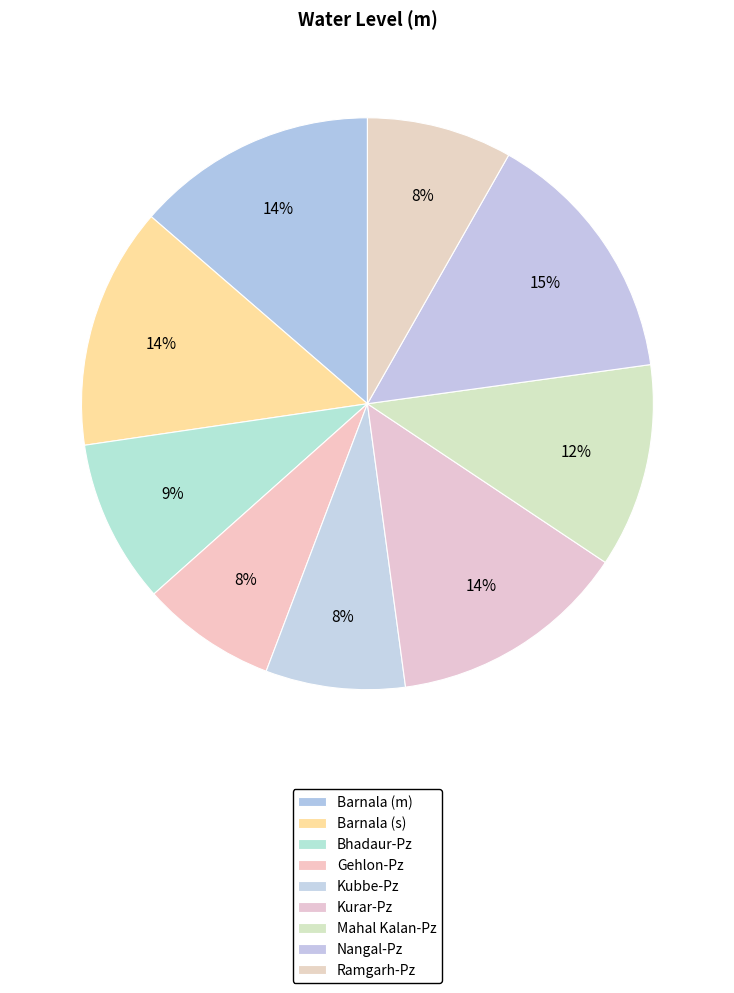

How many segments does this pie chart have?

9